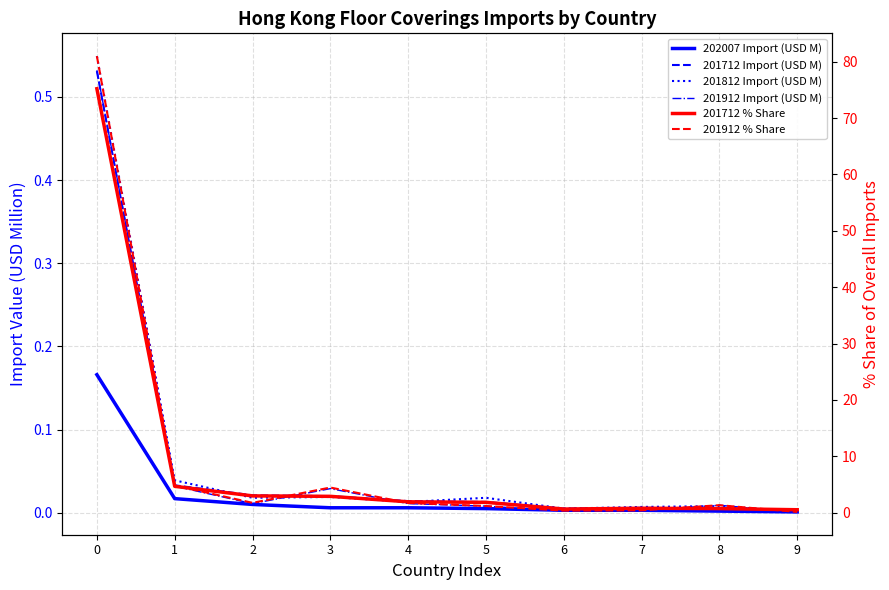

Which has a higher value, 1 or 7?

1